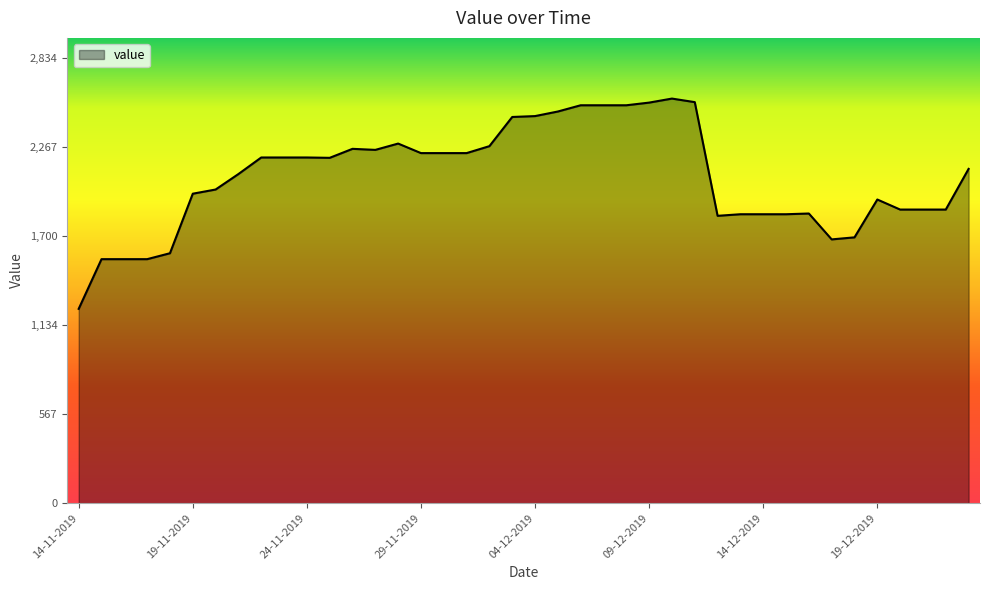

What is the difference between the maximum and minimum values?

1339.0